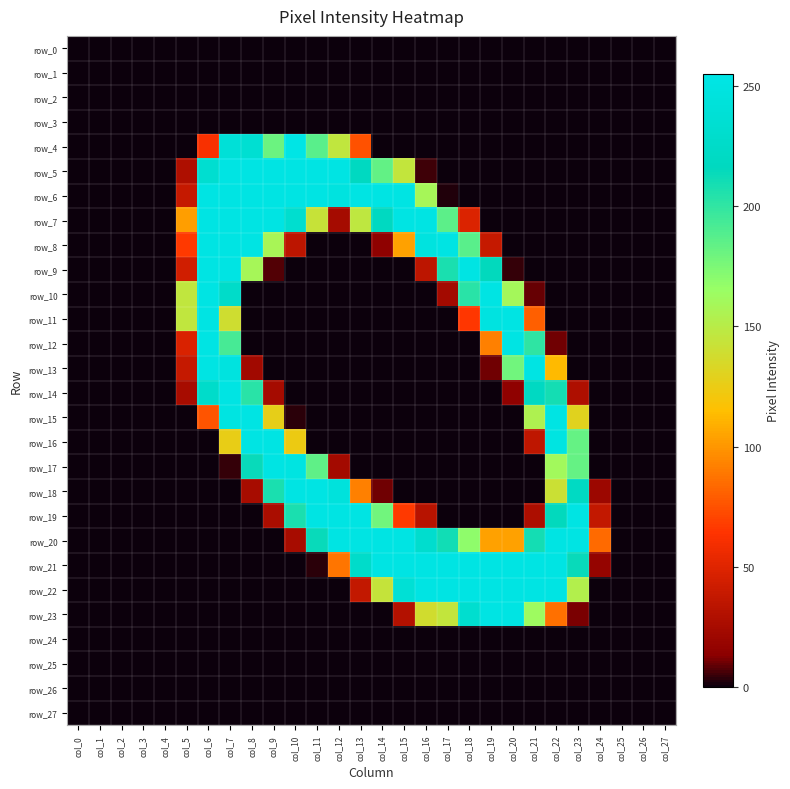

What is the maximum value shown in the chart?

255